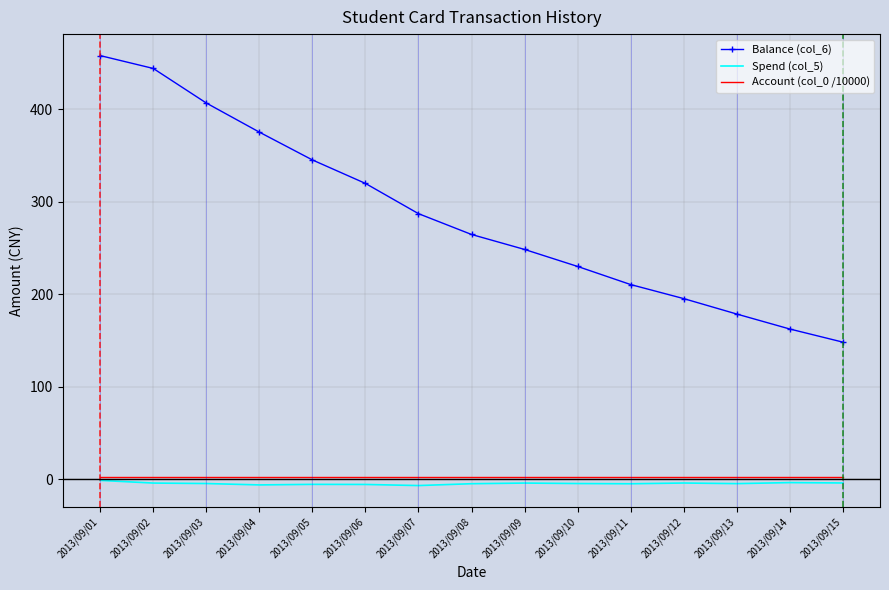

What is the maximum value for Balance (col_6)?

458.3